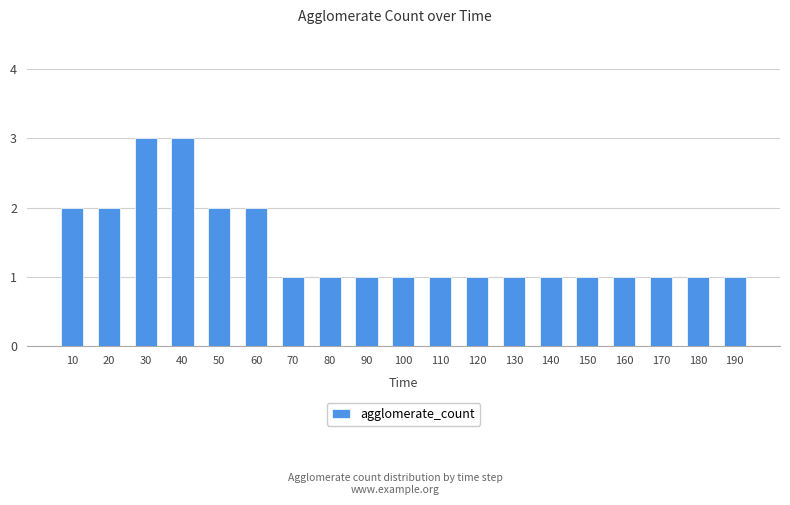

Is it true that the value at 120 is 2?

False